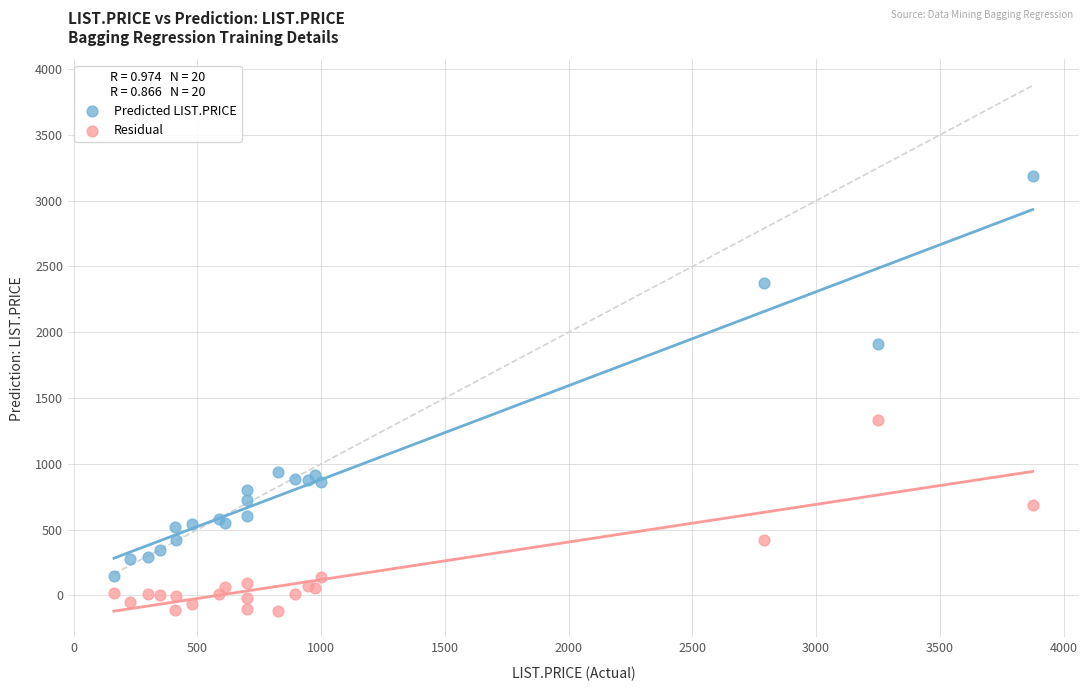

Which series reaches the maximum Y coordinate?

Predicted LIST.PRICE